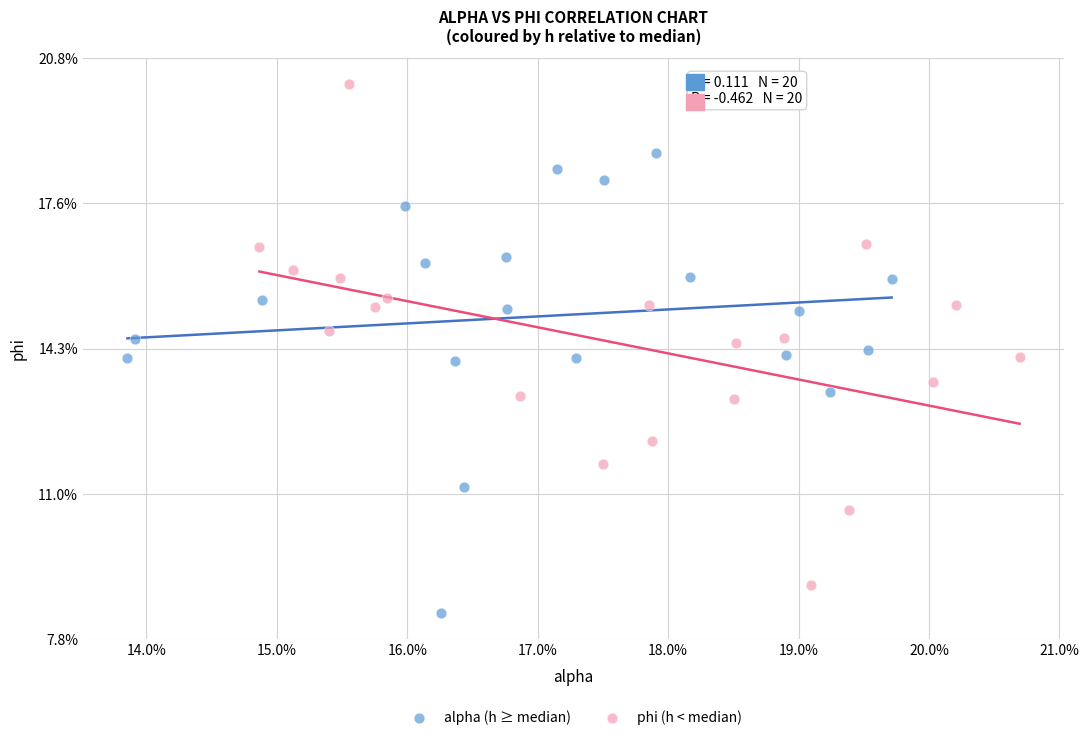

Which series contains the lowest Y value?

alpha (h ≥ median)